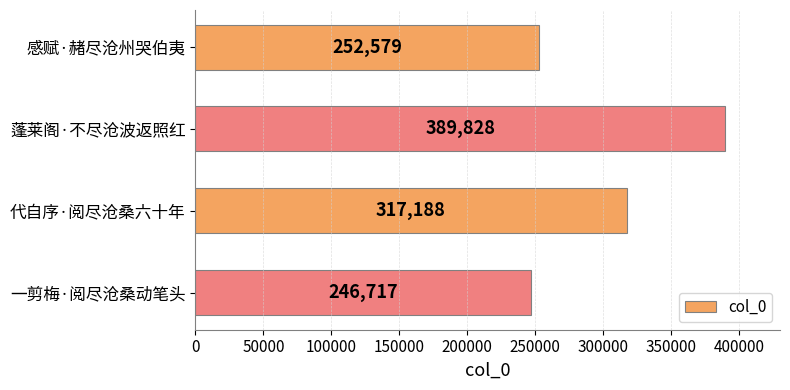

Rank the categories by value from lowest to highest.

一剪梅·阅尽沧桑动笔头, 感赋·赭尽沧州哭伯夷, 代自序·阅尽沧桑六十年, 蓬莱阁·不尽沧波返照红